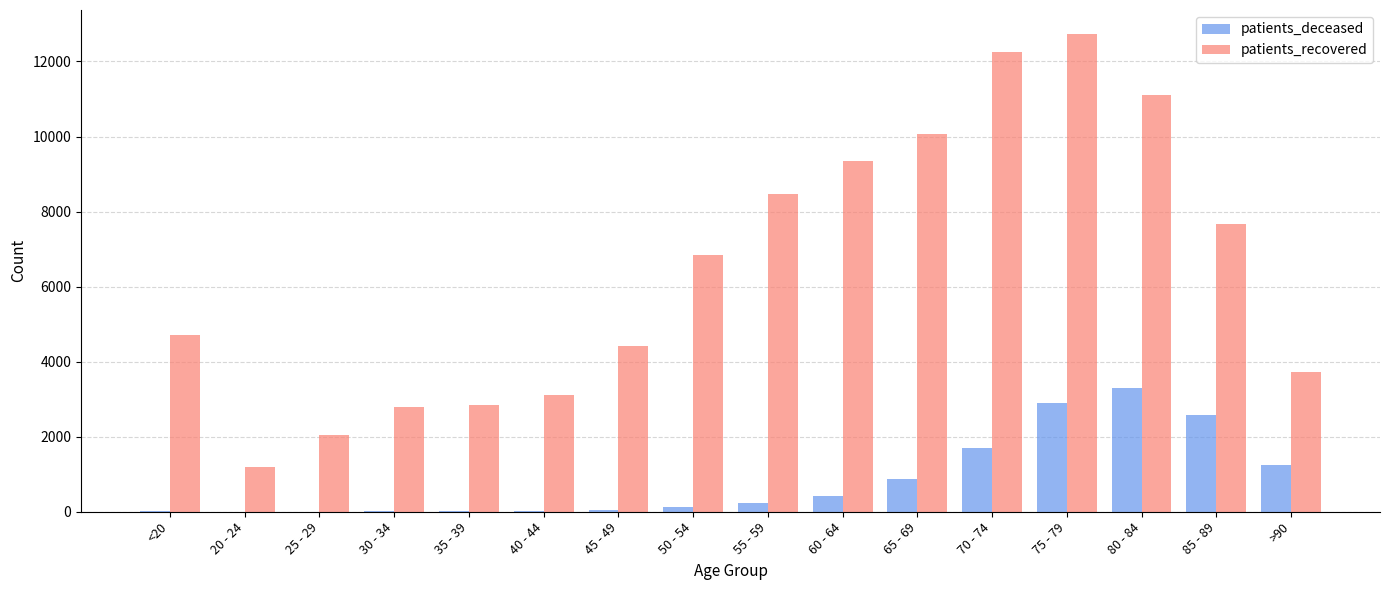

Between 35 - 39 and >90, which series saw the biggest shift?

patients_deceased